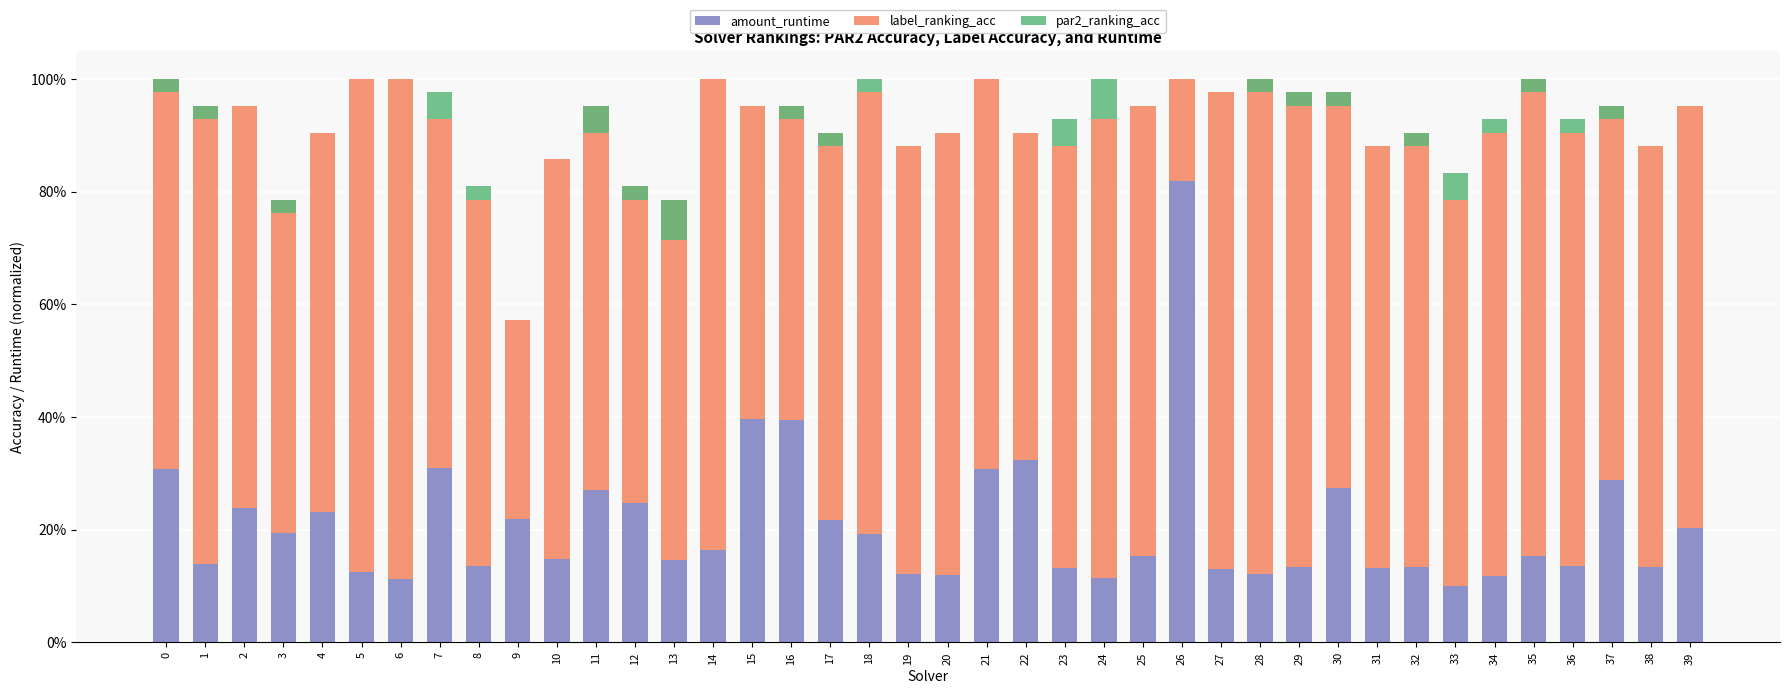

At which label is amount_runtime closest to 0?

33